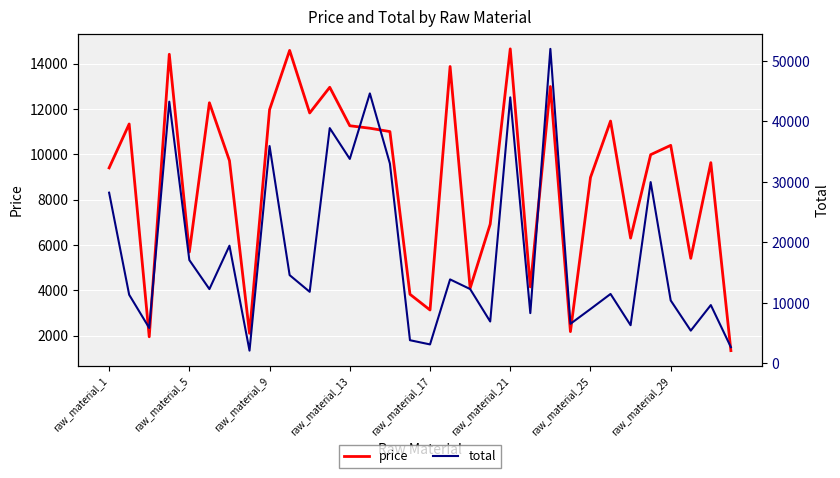

True or false: total has more than 1 points higher than both neighbors.

True